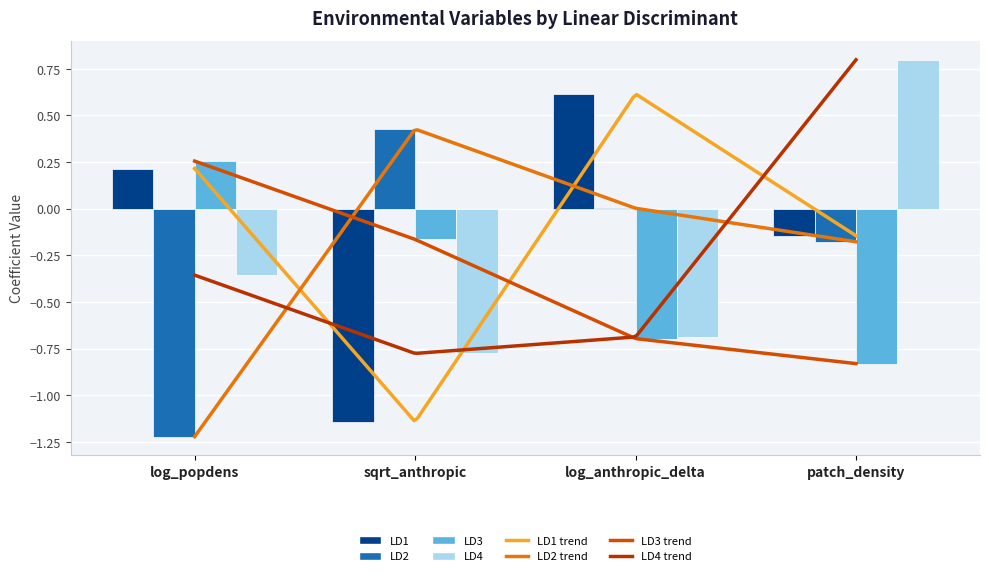

The value of LD4 at log_anthropic_delta is -0.7. True or false?

True